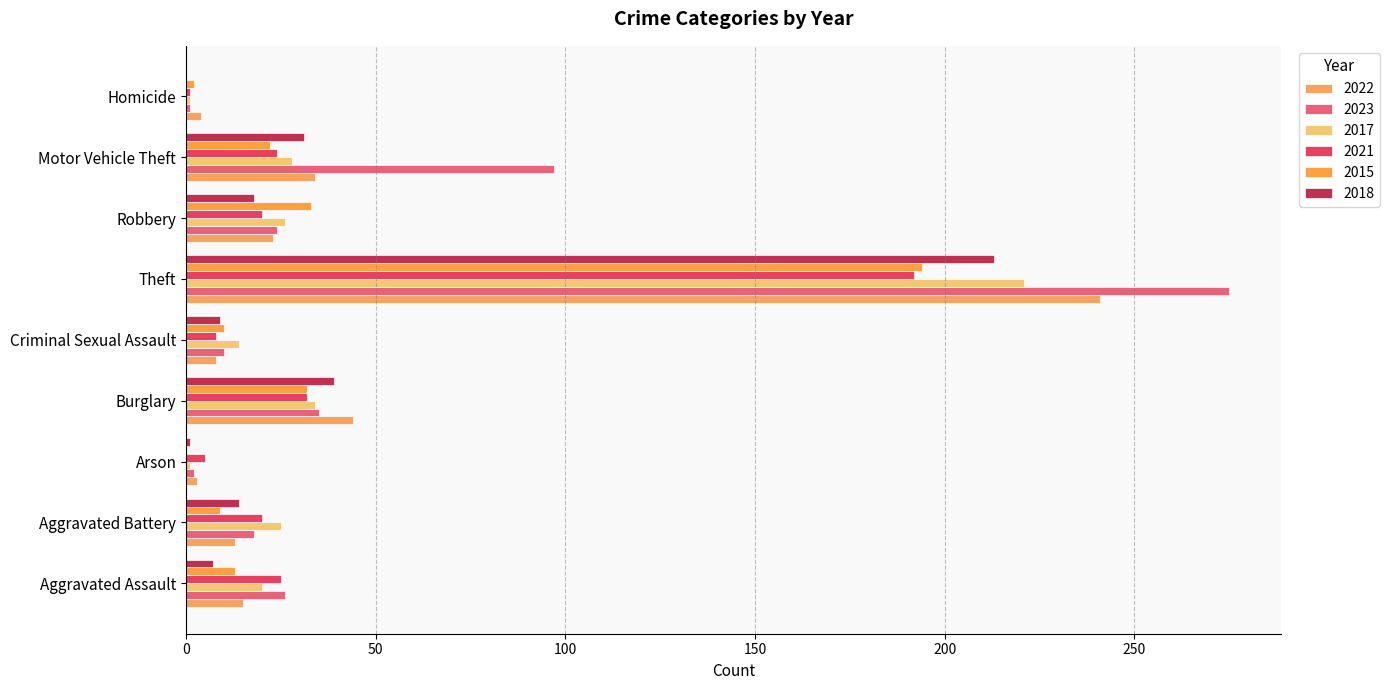

What is the maximum value for 2017?

221